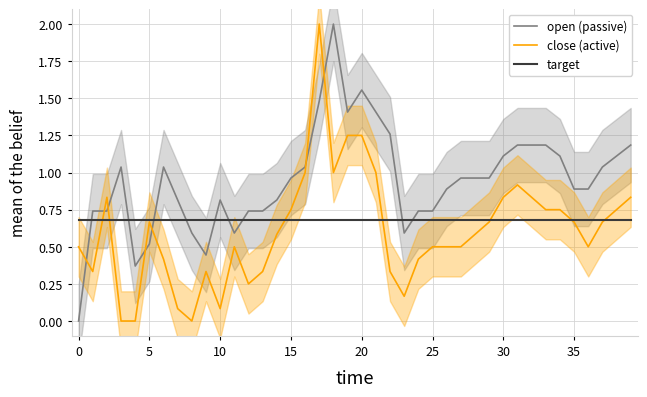

What value does the target series have at 19?

0.7